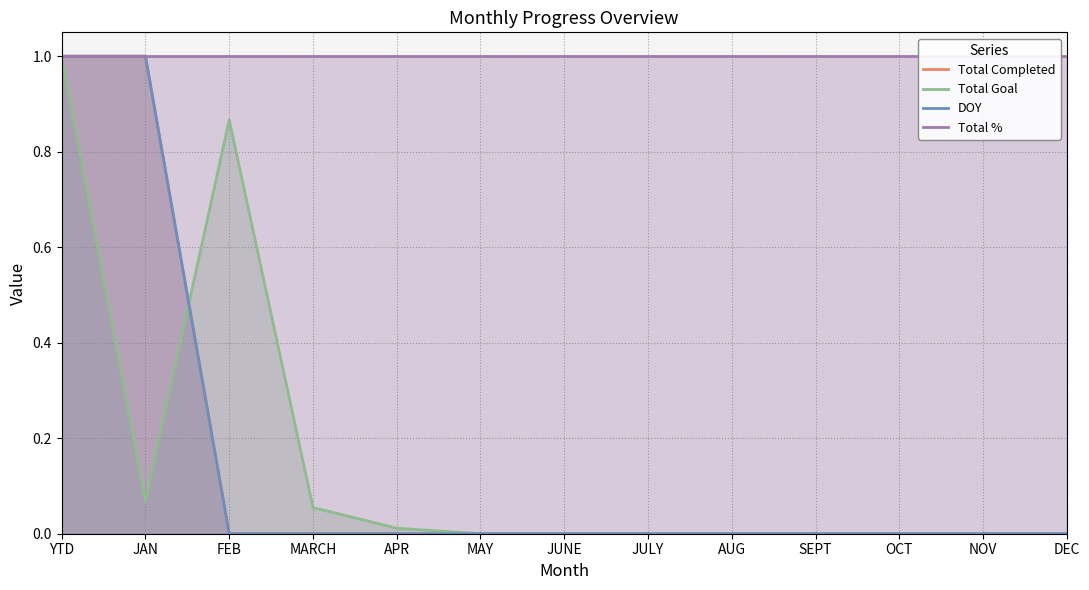

Reading left to right, list all the values displayed in this chart.

Total Completed: YTD=1.0	JAN=1.0	FEB=0.0	MARCH=0.0	APR=0.0	MAY=0.0	JUNE=0.0	JULY=0.0	AUG=0.0	SEPT=0.0	OCT=0.0	NOV=0.0	DEC=0.0
Total Goal: YTD=1.0	JAN=0.1	FEB=0.9	MARCH=0.1	APR=0.0	MAY=0.0	JUNE=0.0	JULY=0.0	AUG=0.0	SEPT=0.0	OCT=0.0	NOV=0.0	DEC=0.0
DOY: YTD=1.0	JAN=1.0	FEB=0.0	MARCH=0.0	APR=0.0	MAY=0.0	JUNE=0.0	JULY=0.0	AUG=0.0	SEPT=0.0	OCT=0.0	NOV=0.0	DEC=0.0
Total %: YTD=1.0	JAN=1.0	FEB=1.0	MARCH=1.0	APR=1.0	MAY=1.0	JUNE=1.0	JULY=1.0	AUG=1.0	SEPT=1.0	OCT=1.0	NOV=1.0	DEC=1.0